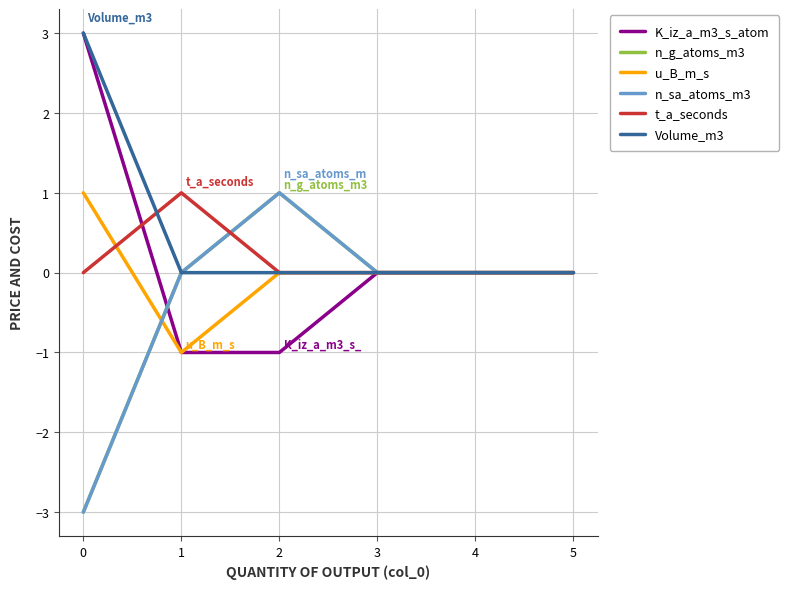

List the series in order of their peak value, highest first.

K_iz_a_m3_s_atom, Volume_m3, n_g_atoms_m3, u_B_m_s, n_sa_atoms_m3, t_a_seconds